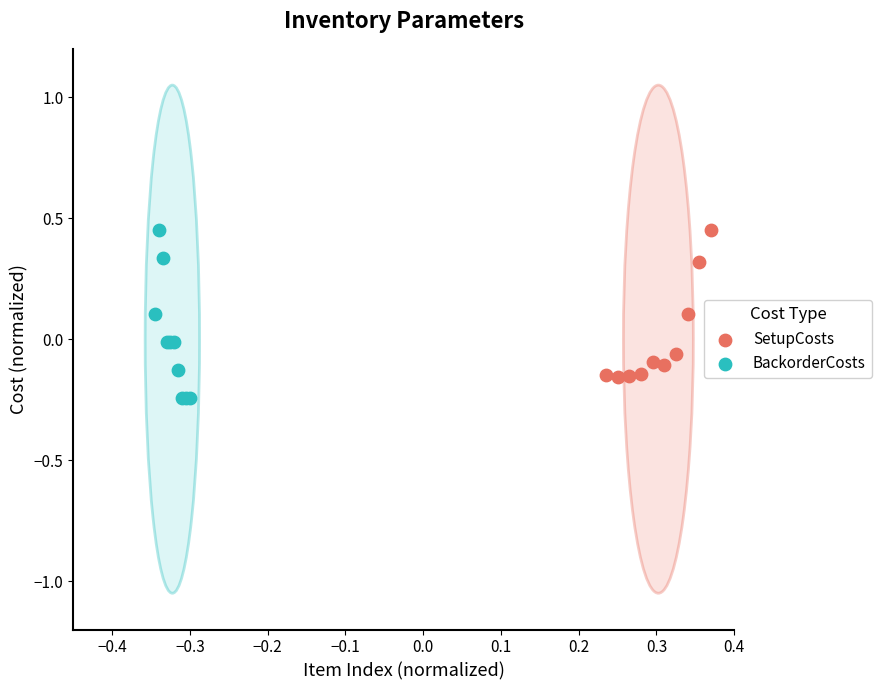

Which series contains the lowest Y value?

BackorderCosts